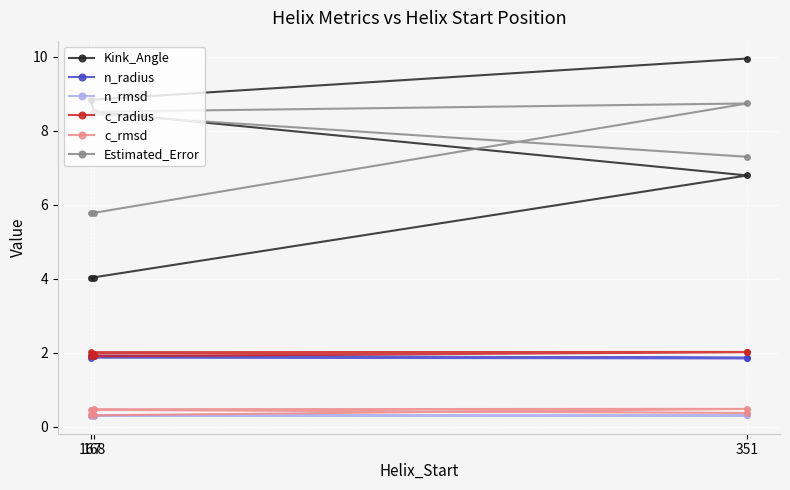

Does the chart display data point markers on the line(s)?

Yes